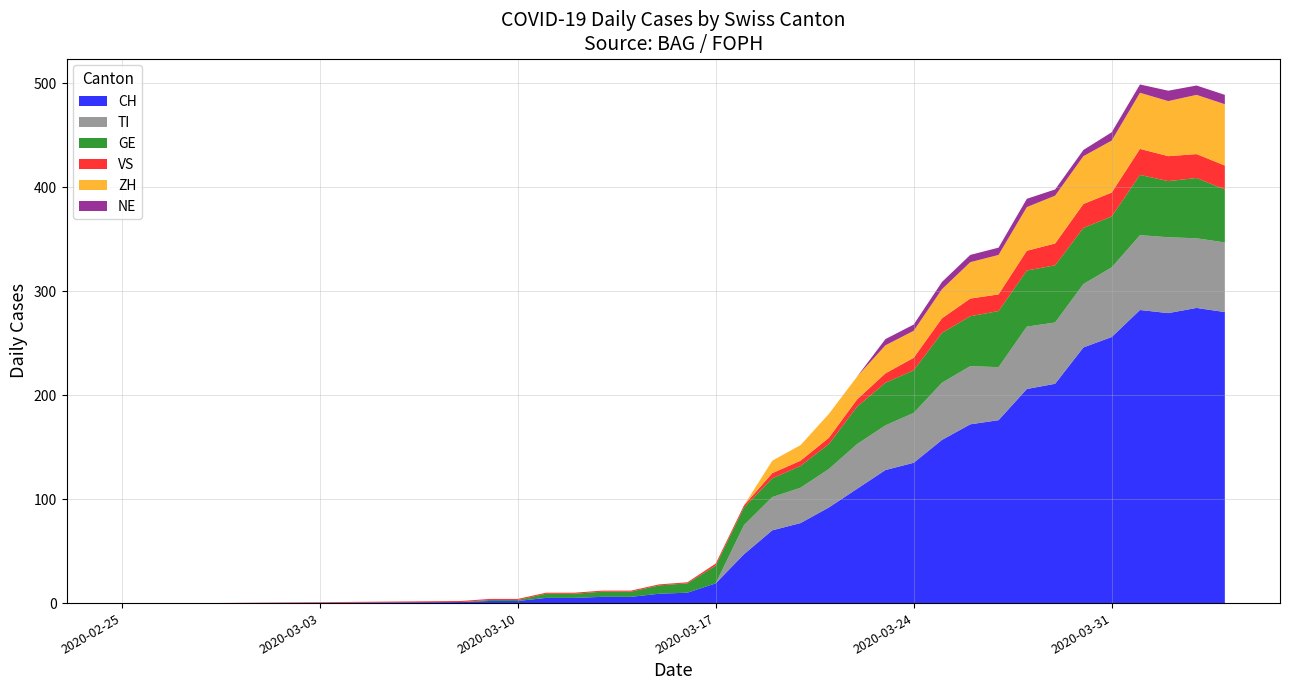

Reading left to right, what are all the values shown in this chart?

CH: 0	0	1	2	2	5	5	6	6	9	10	19	47	70	77	92	110	128	135	157	172	176	206	211	246	256	282	279	284	280
TI: 0	0	0	0	0	0	0	0	0	0	0	0	28	32	34	37	43	43	48	55	56	51	60	59	61	67	72	73	67	67
GE: 0	0	0	1	1	4	4	5	5	8	9	17	17	18	21	24	36	41	41	48	48	54	54	55	54	49	58	54	58	51
VS: 0	0	1	1	1	1	1	1	1	1	1	2	2	5	5	6	7	9	12	14	17	16	19	21	23	23	25	24	23	23
ZH: 0	0	0	0	0	0	0	0	0	0	0	0	0	12	15	23	22	27	26	28	35	38	42	46	46	50	54	53	57	59
NE: 0	0	0	0	0	0	0	0	0	0	0	0	0	0	0	0	0	6	6	7	7	7	8	6	6	8	8	10	9	9